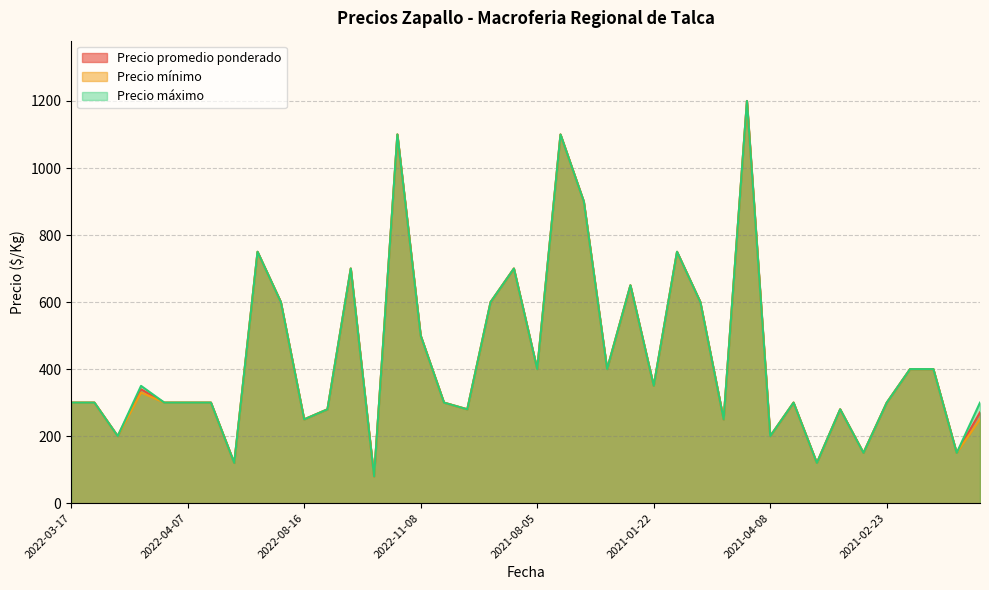

Where is the first local maximum for Precio promedio ponderado?

2021-01-19